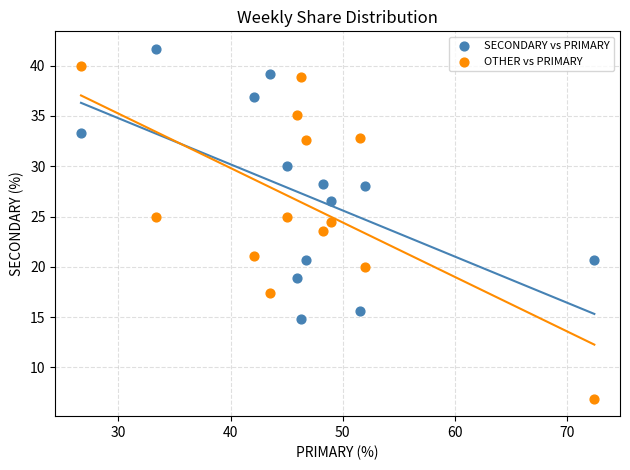

Which series contains the highest Y value?

SECONDARY vs PRIMARY